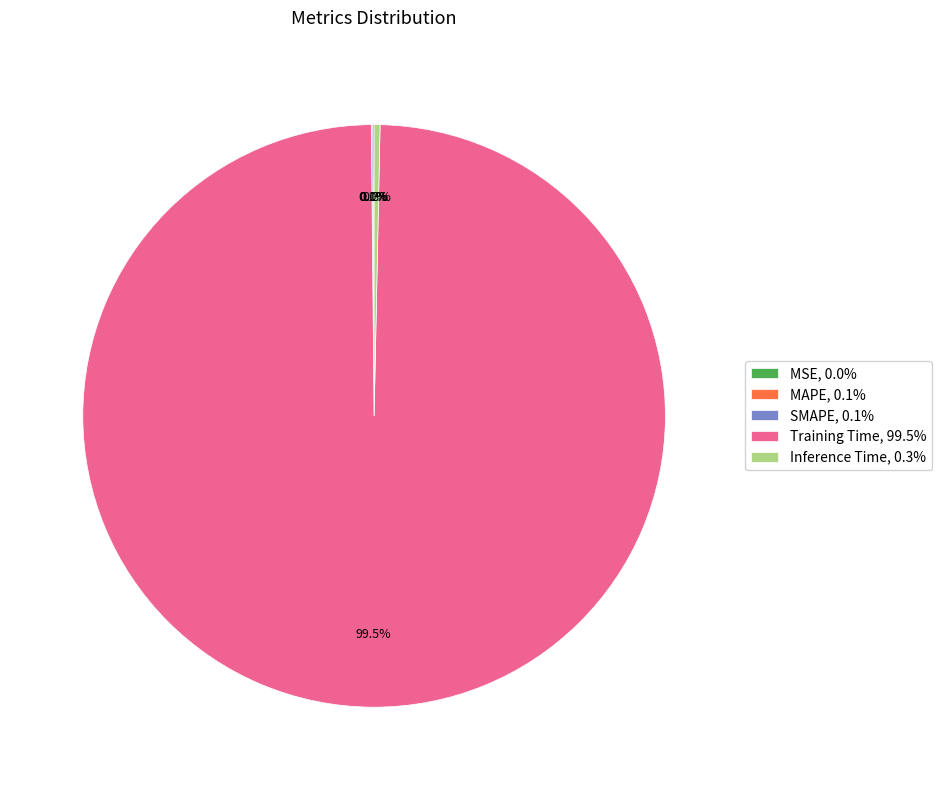

Is Training Time, 99.5% the majority of the pie?

Yes